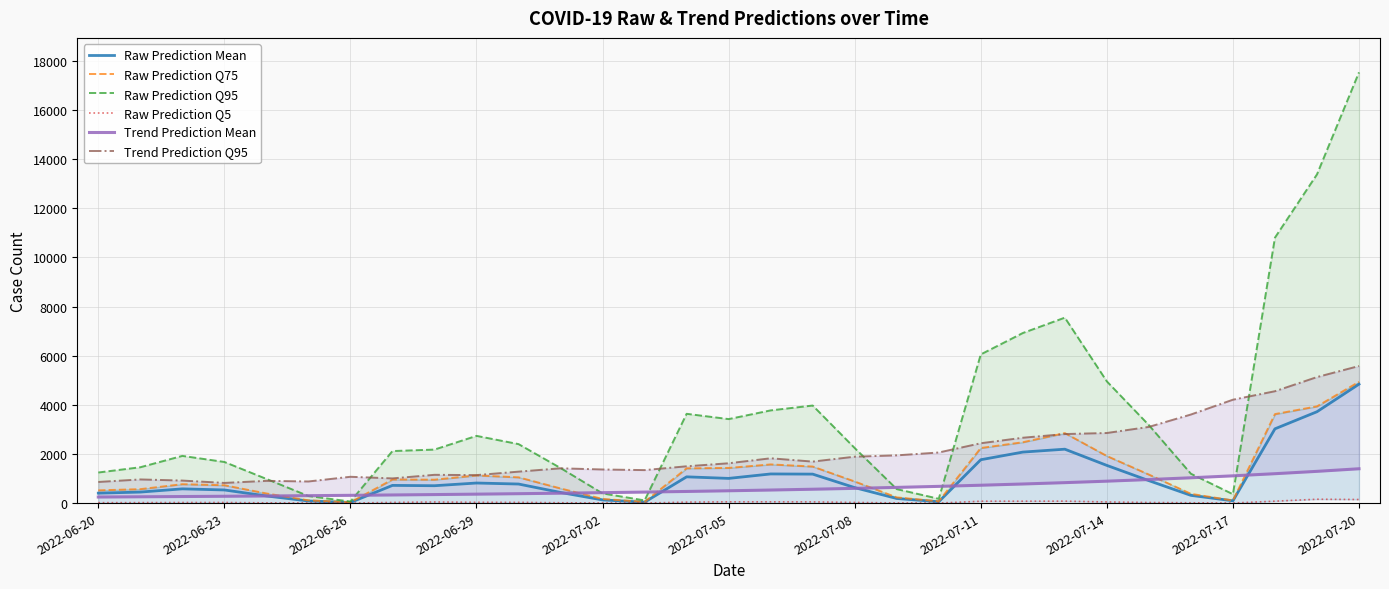

What is the maximum value for Raw Prediction Mean?

4840.3